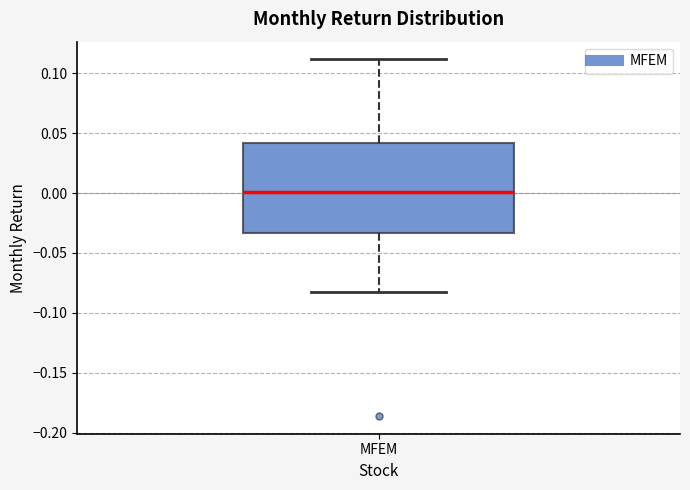

Read this box plot against the y-axis: the position of the median line, the range covered by the box, and the ends of both whiskers. The values are not printed on the chart, so give them approximately, as read against the axis.

median 0.000, box -0.035 to 0.040, whiskers -0.085 to 0.110